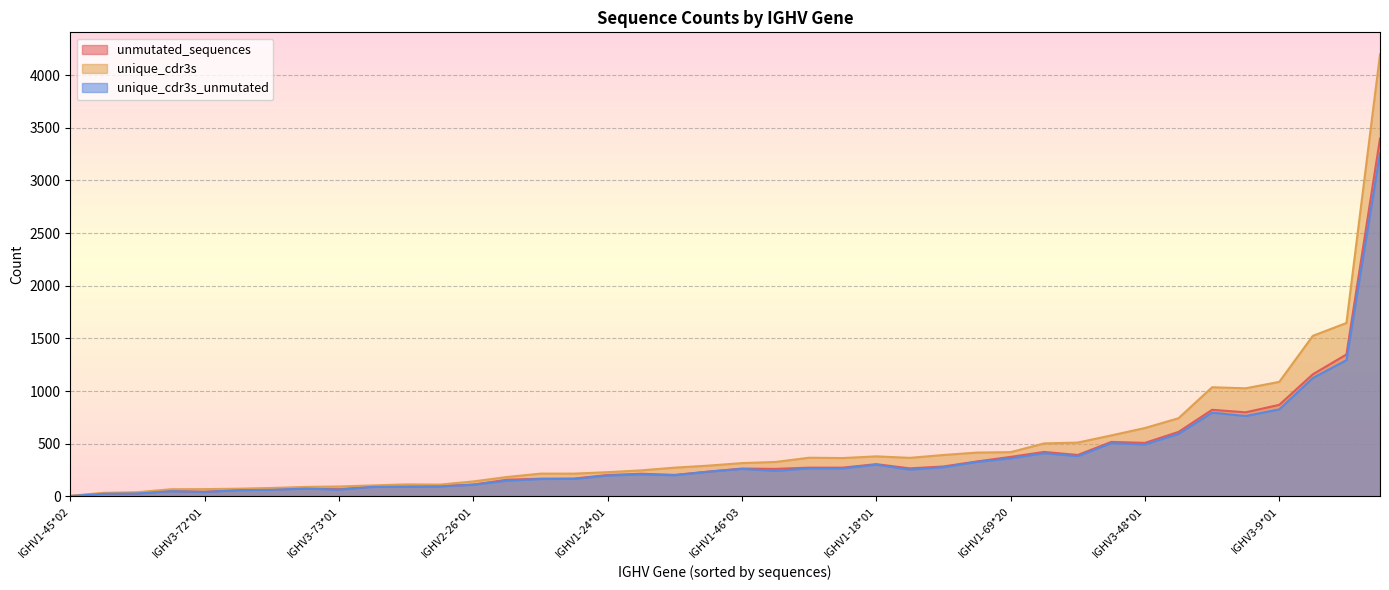

How many interior local valleys does the unique_cdr3s_unmutated series have?

10